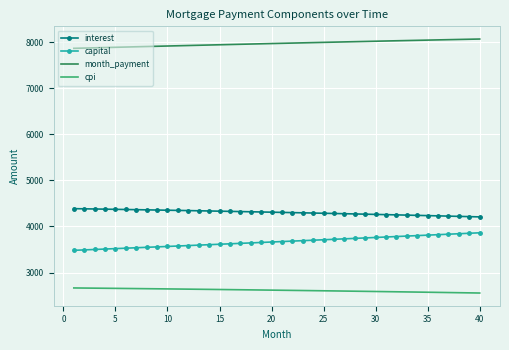

How many values in the month_payment series exceed 7977?

20